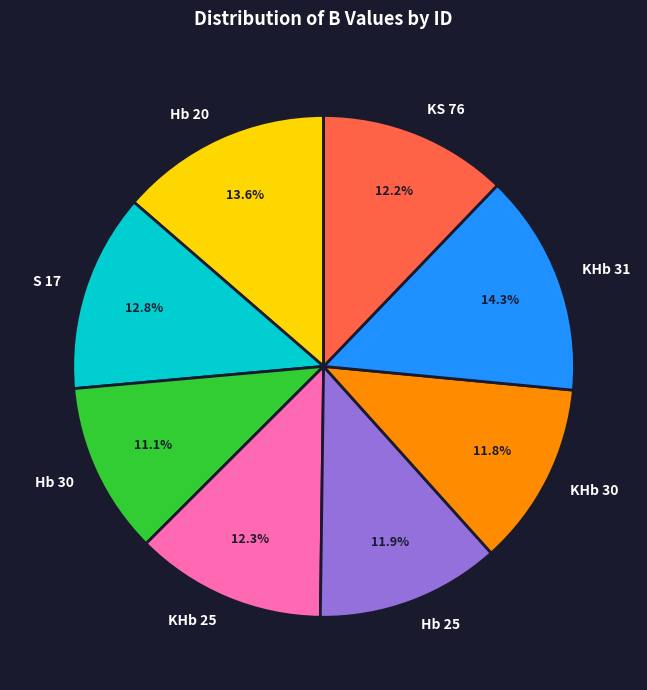

To the nearest percent, what portion does S 17 represent?

13%